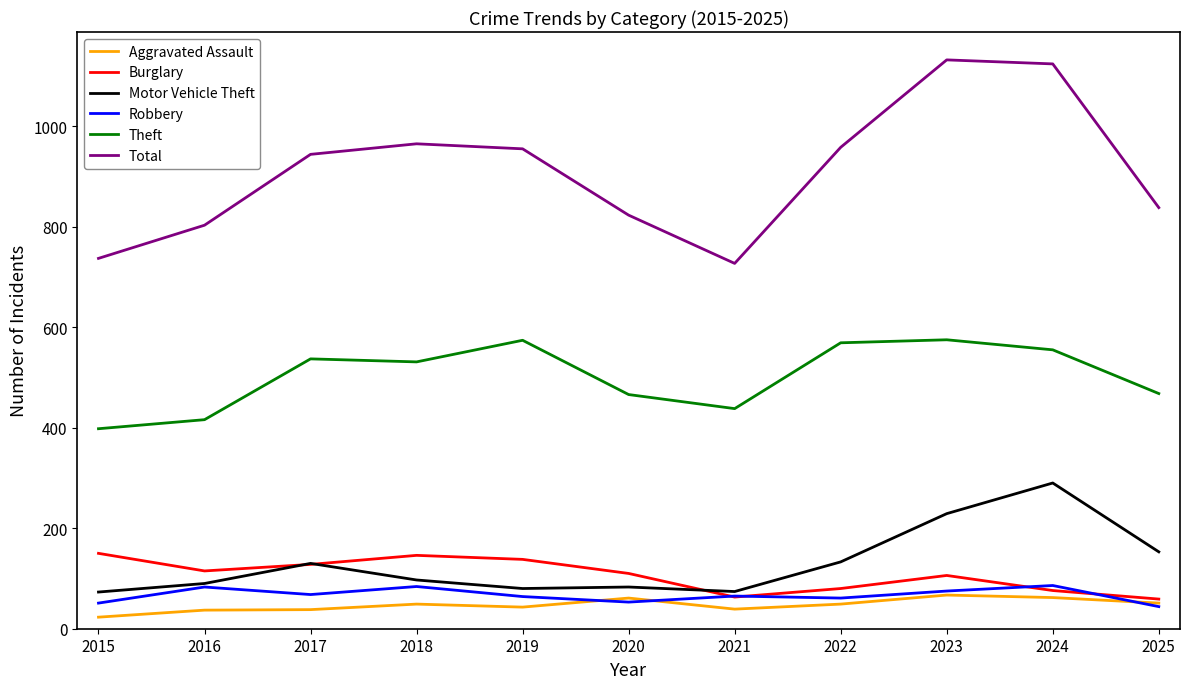

List the series in order of their peak value, highest first.

Total, Theft, Motor Vehicle Theft, Burglary, Robbery, Aggravated Assault